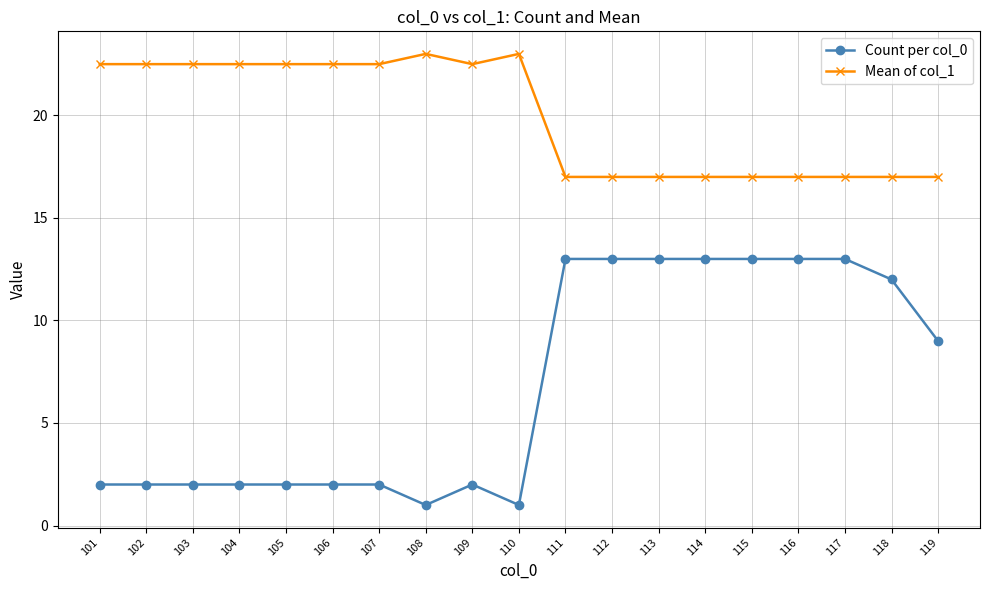

Where is Count per col_0 nearest to the value 7?

119